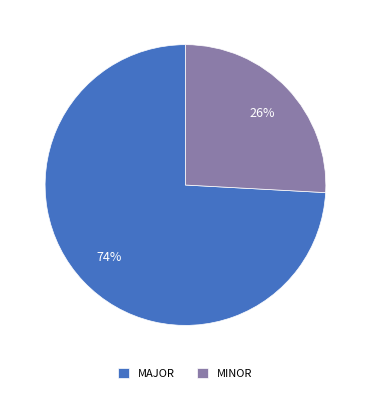

How many segments does this pie chart have?

2